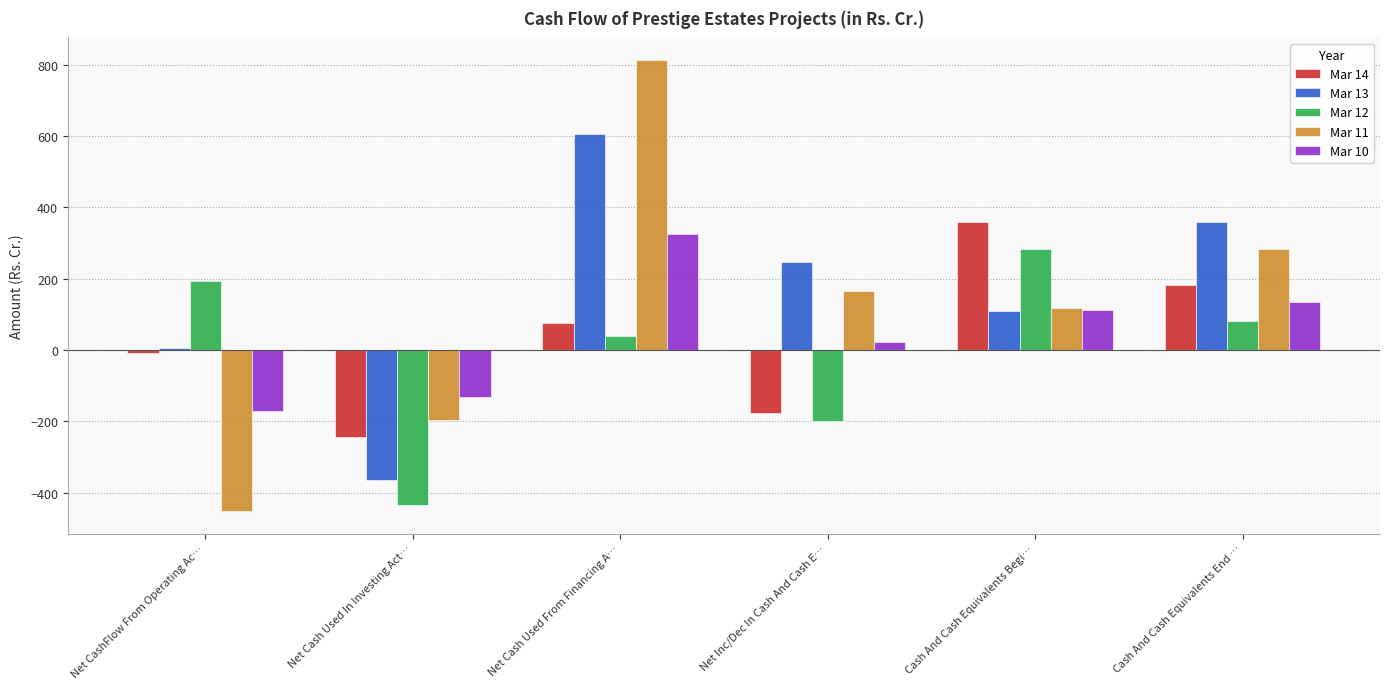

What is the value of the Mar 10 bar at the 4th from the left?

24.0